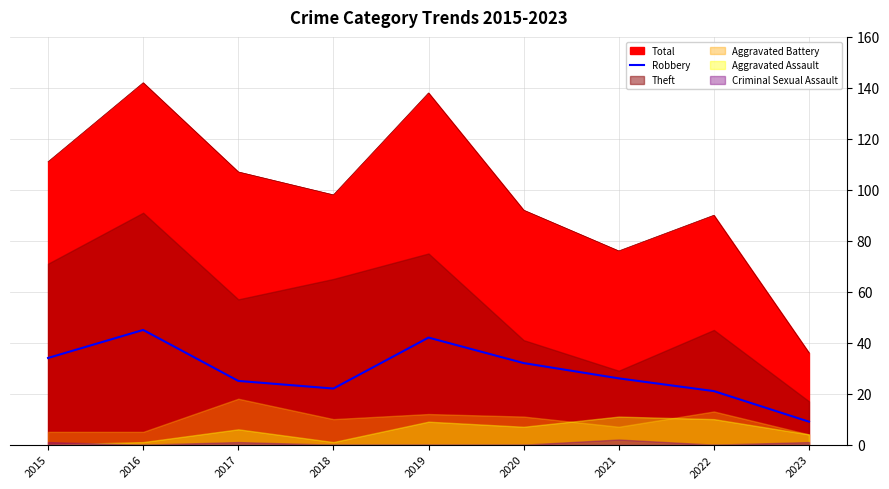

At which label does Robbery reach its minimum?

2023